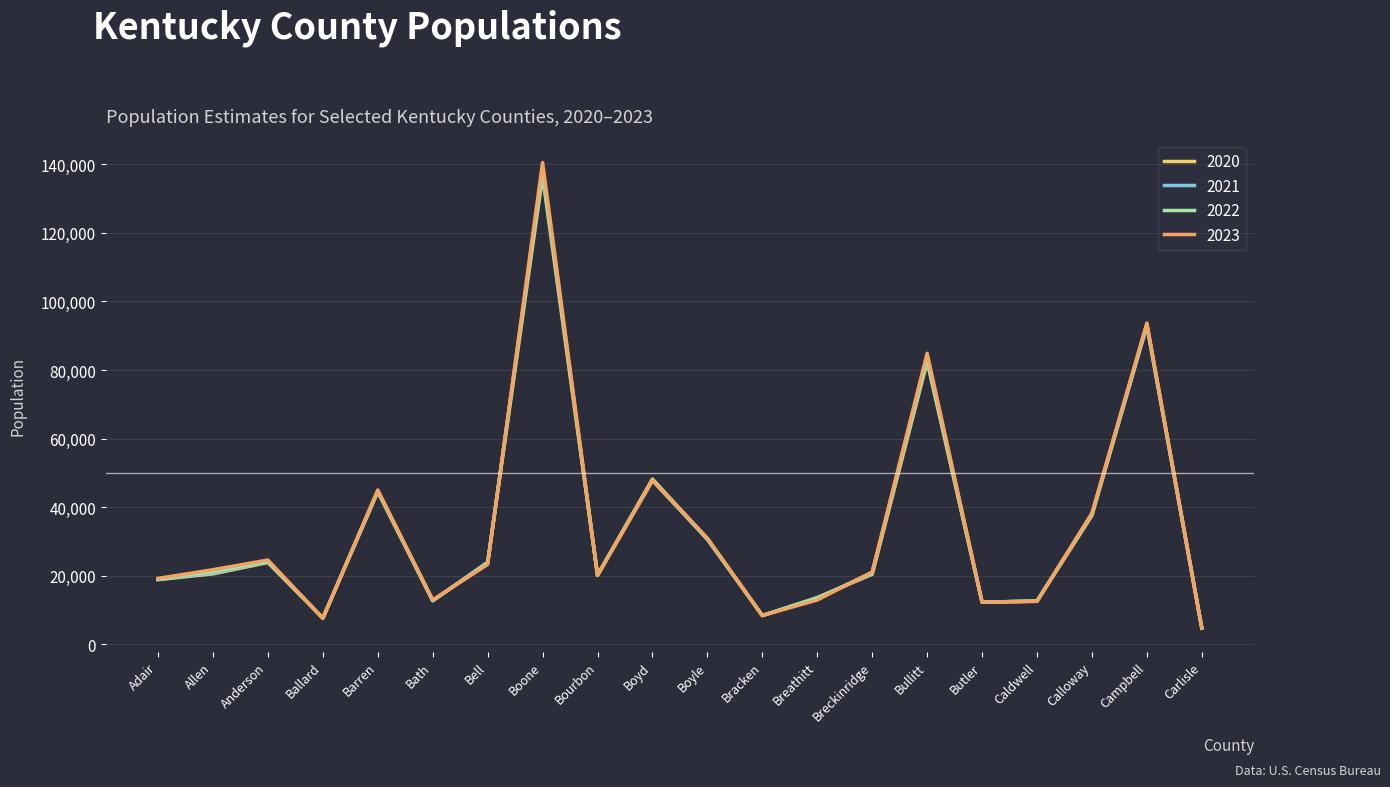

What is the average value of the 2022 series?

33963